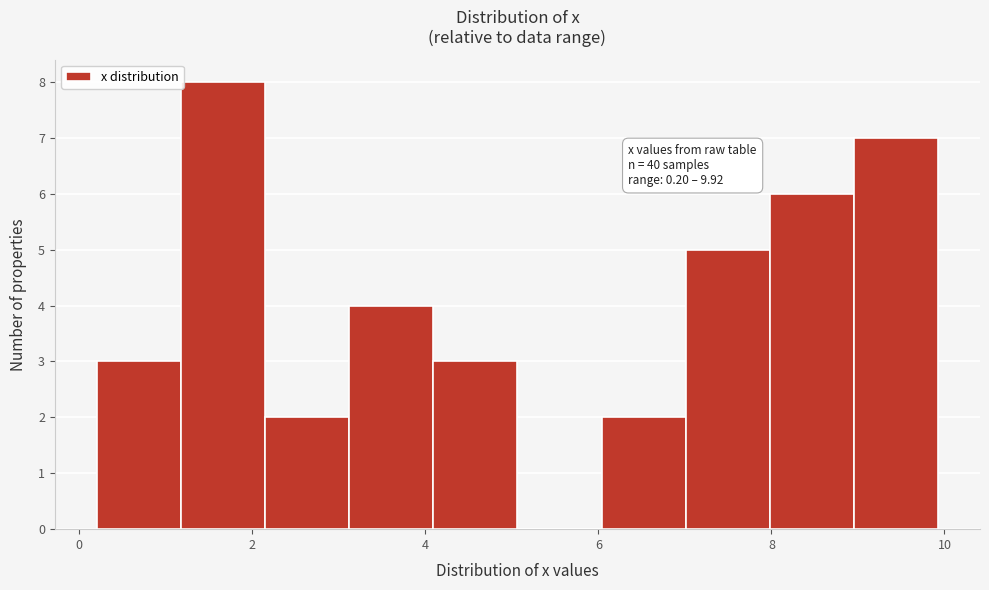

Which range on the x-axis has the tallest bar?

1.2 to 2.2